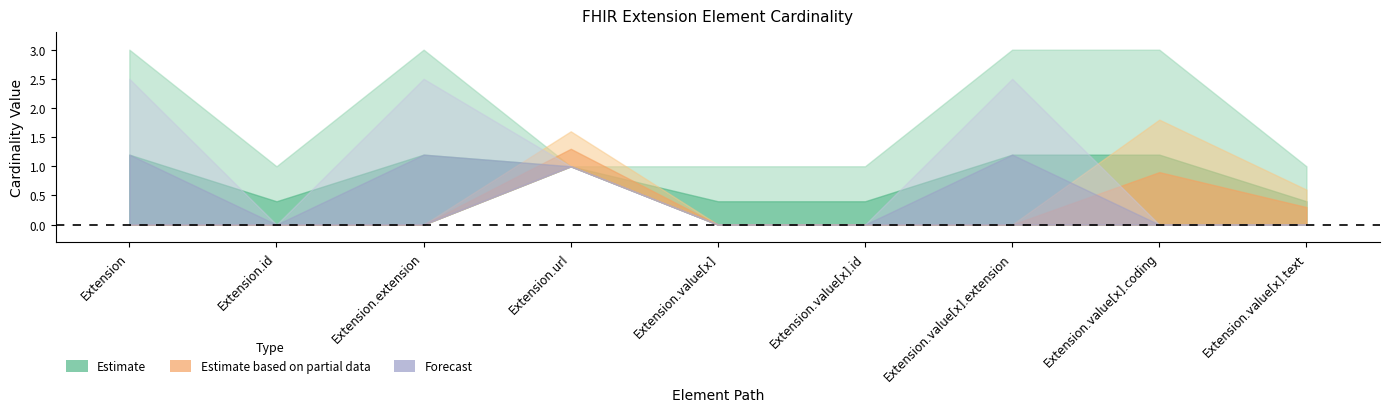

What is the label of the 5th point from the right?

Extension.value[x]